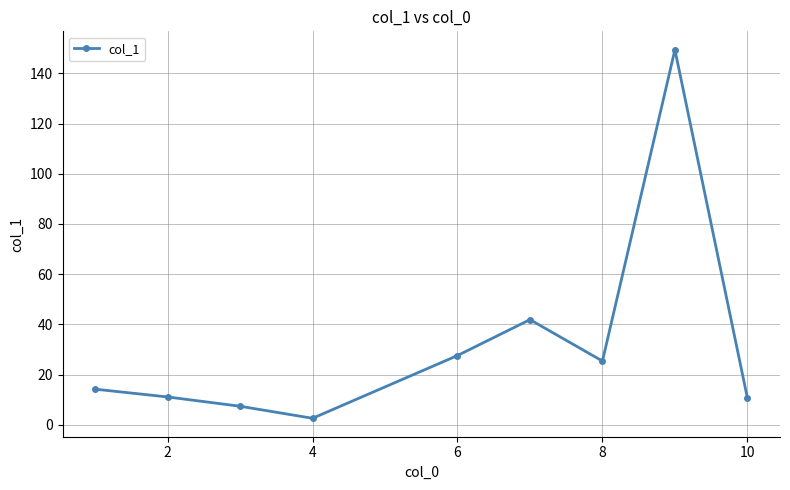

How many interior local valleys (lower than both neighbors) does the data have?

2